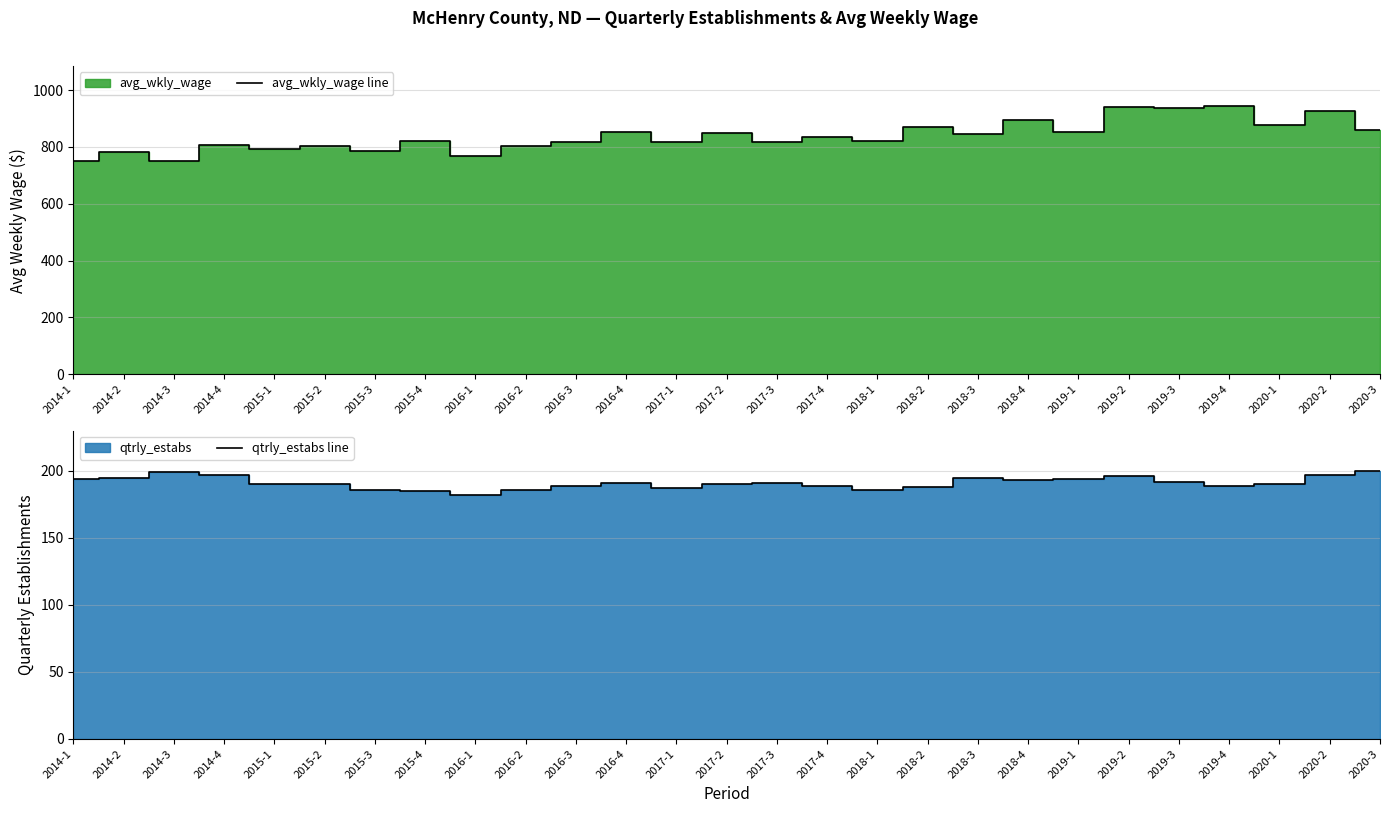

How many lines are shown in the chart?

2